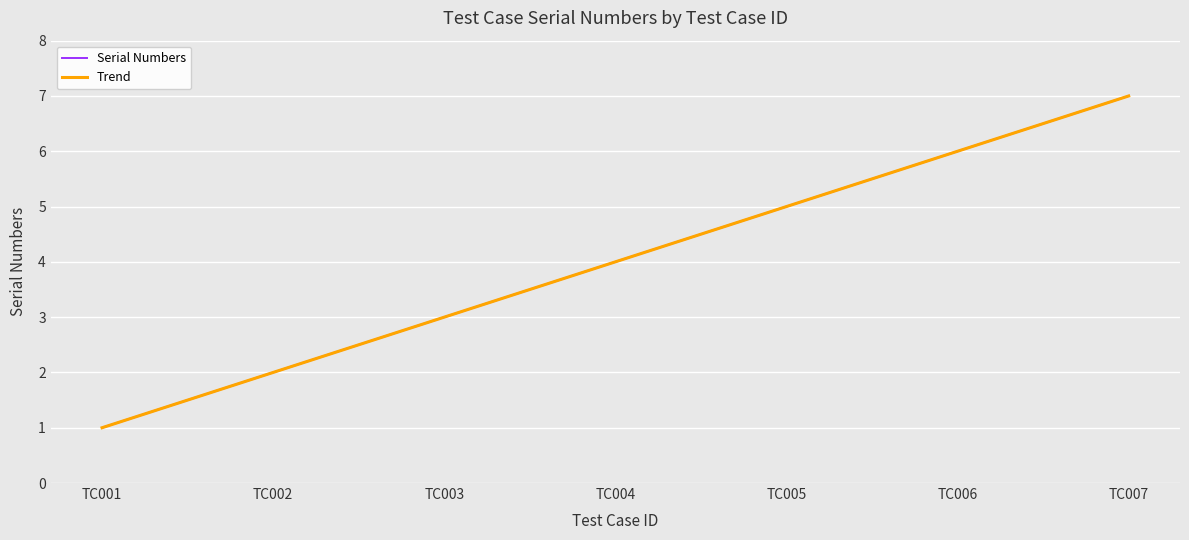

Read the value at TC006.

6